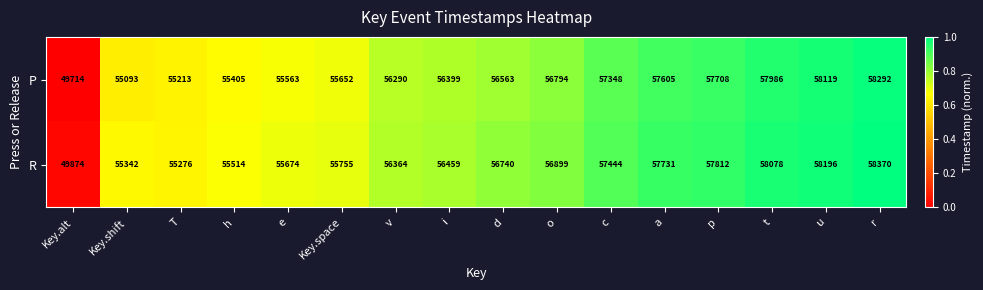

What is the greatest value displayed?

58370